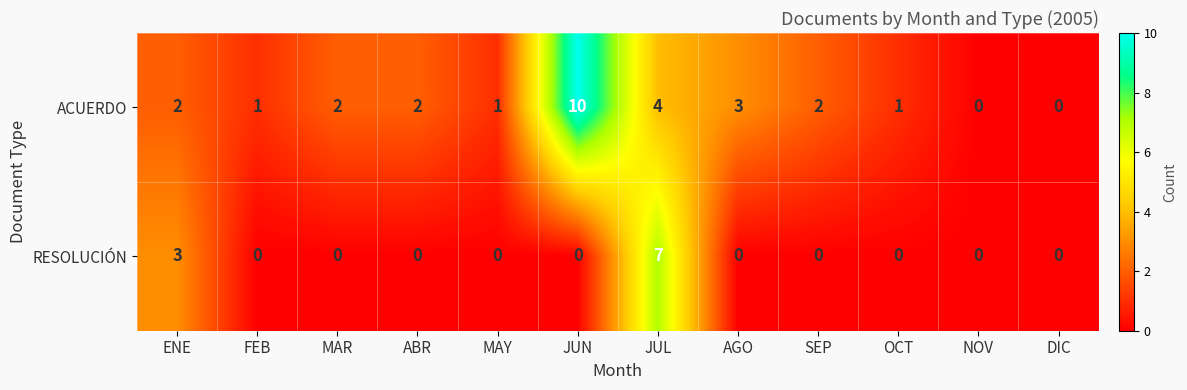

What is the sum of all RESOLUCIÓN values?

10